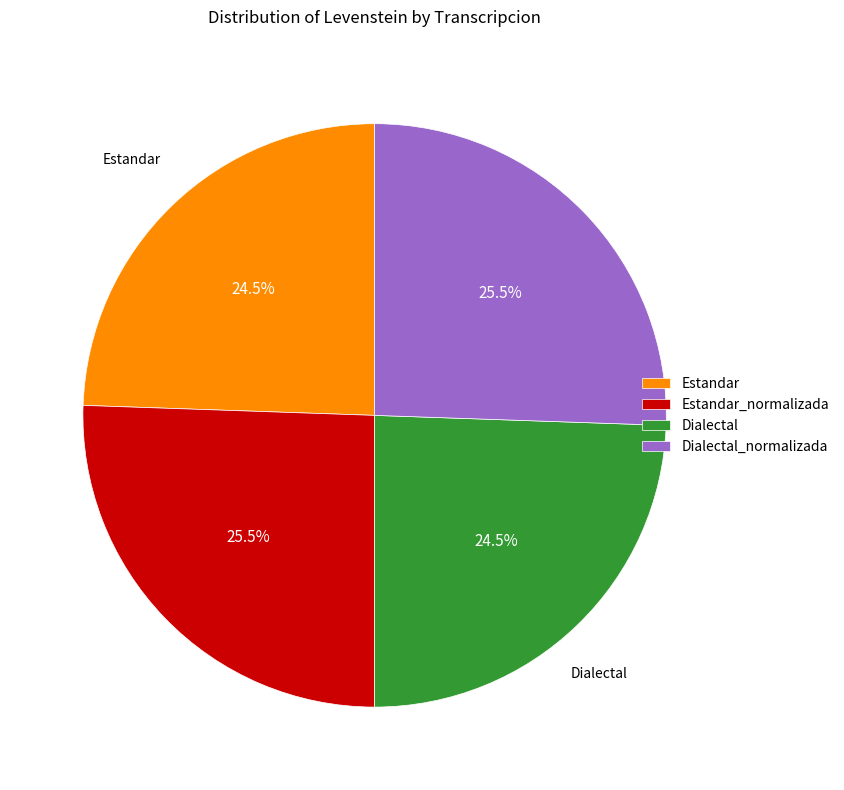

Does any single category account for the majority?

No